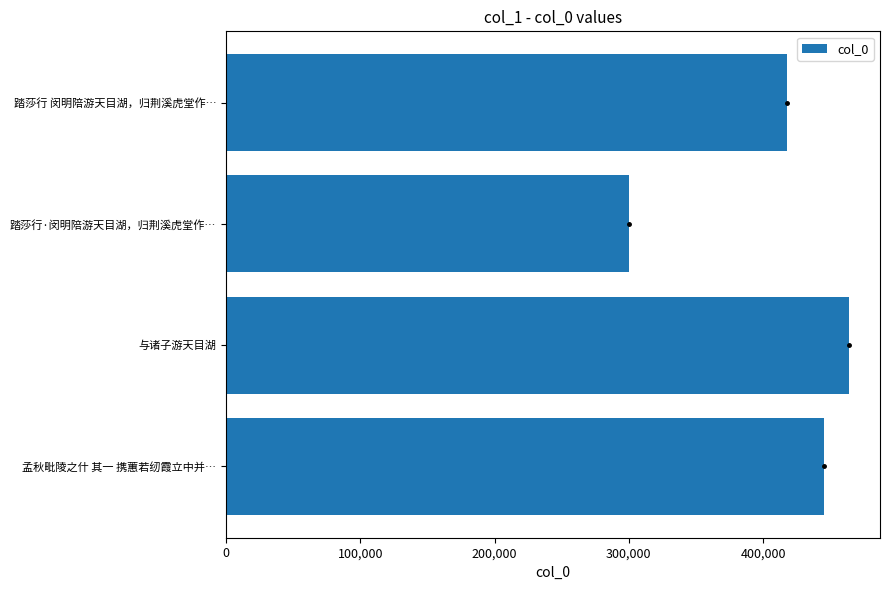

Which category has the highest value across all series?

与诸子游天目湖